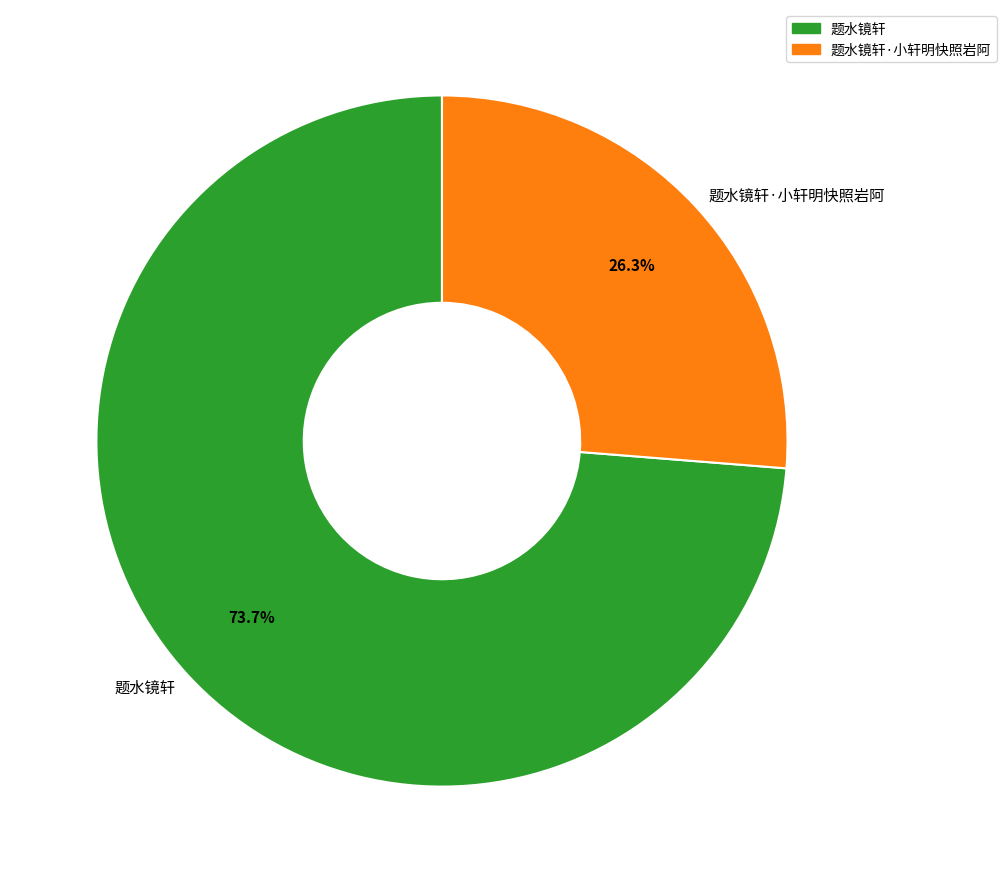

Does 题水镜轩 account for over 50% of the chart?

Yes